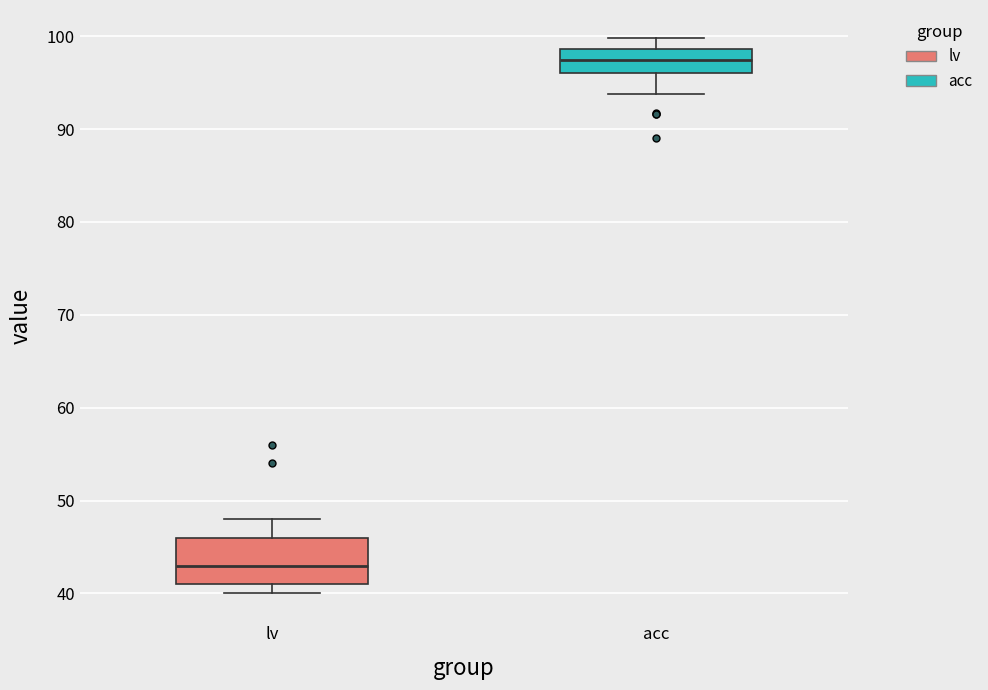

Reading left to right, read every box against the y-axis: the position of its median line, the range the box covers, and the ends of its whiskers. The values are not printed on the chart, so give them approximately, as read against the axis.

lv: median 43, box 41 to 46, whiskers 40 to 48
acc: median 97, box 96 to 99, whiskers 94 to 100